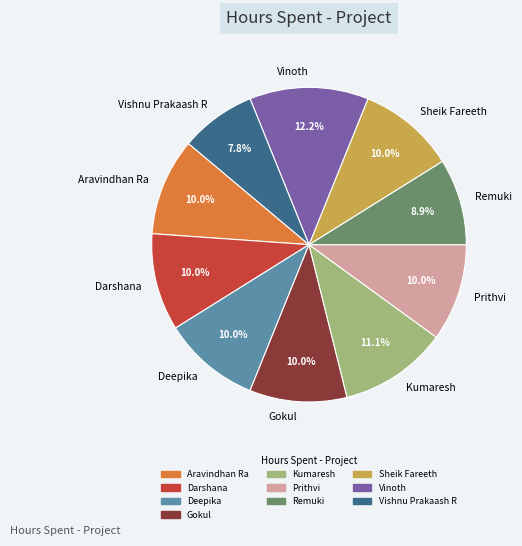

To the nearest percent, what is the difference between the largest and smallest slice percentages?

4%